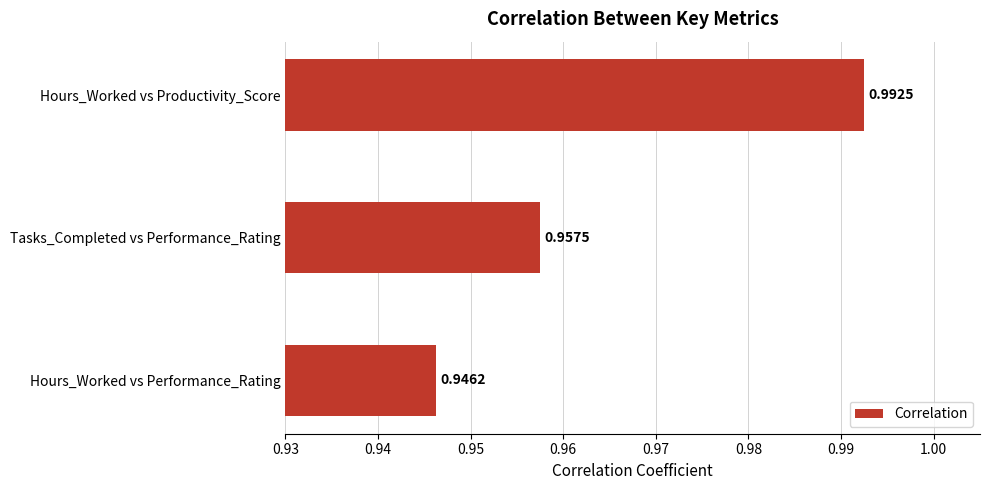

Between Hours_Worked vs Performance_Rating and Tasks_Completed vs Performance_Rating, which is larger?

Tasks_Completed vs Performance_Rating